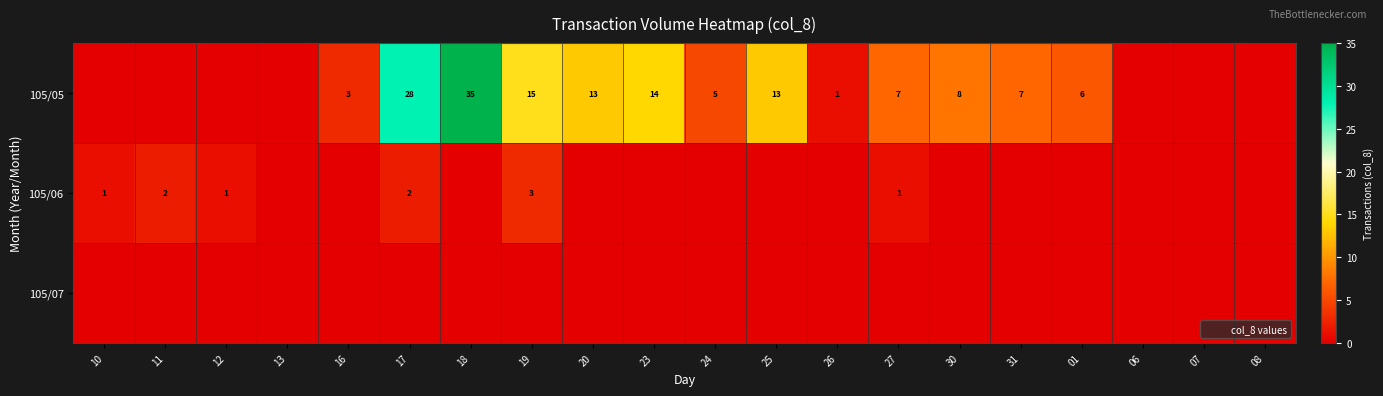

What is the difference between the second highest and minimum values in the 105/06 series?

2